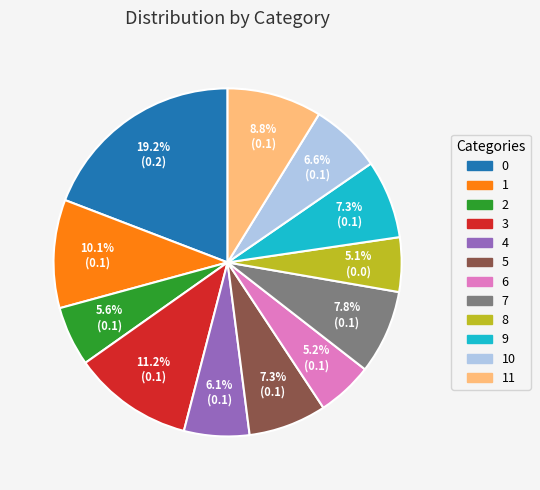

Does any single category account for the majority?

No